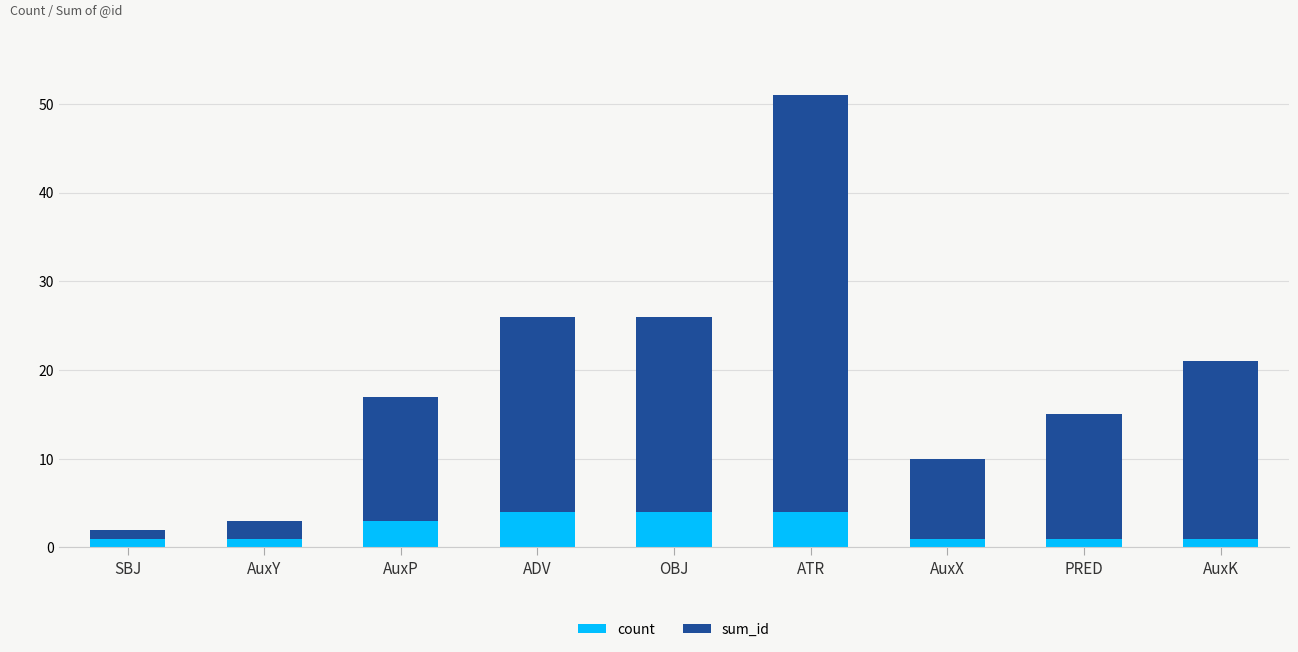

Reading left to right, list the values for the count series.

SBJ=1	AuxY=1	AuxP=3	ADV=4	OBJ=4	ATR=4	AuxX=1	PRED=1	AuxK=1